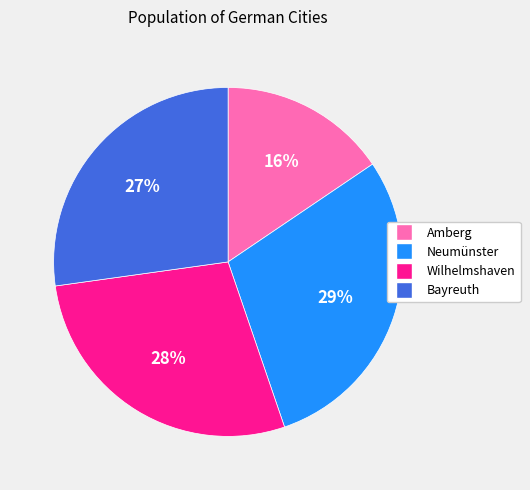

Is the sum of Amberg and Wilhelmshaven greater than half?

No